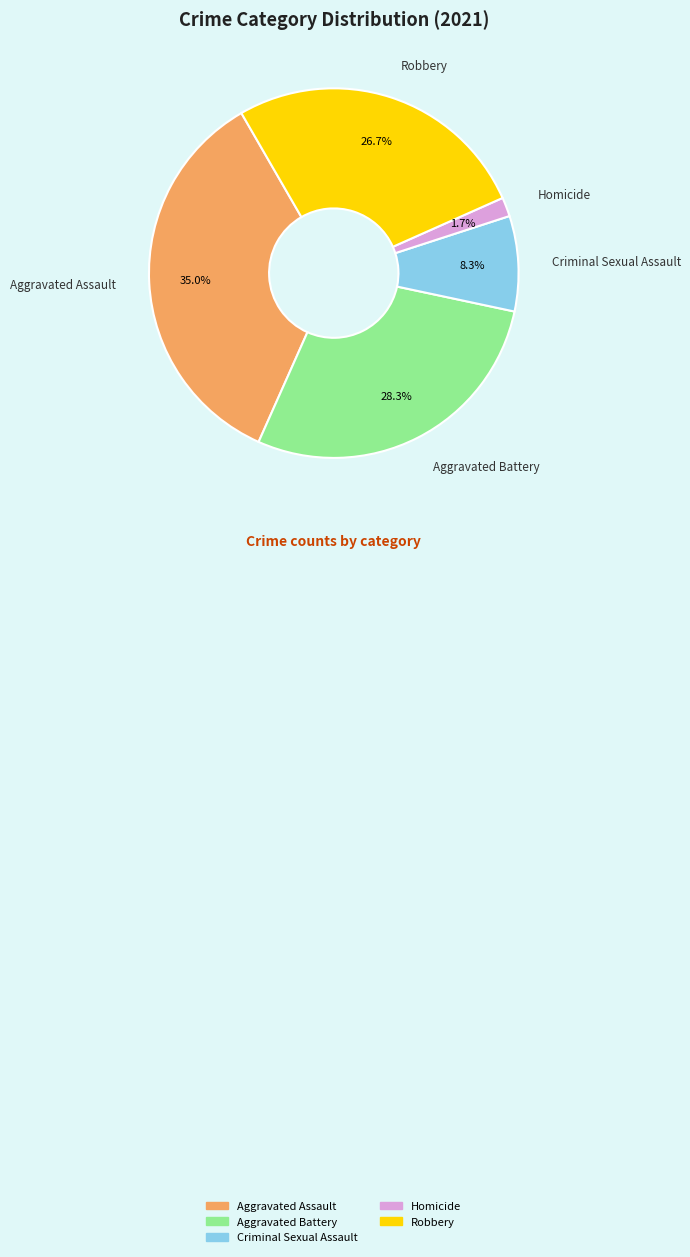

What is the total percentage of Criminal Sexual Assault and Homicide?

10.0%